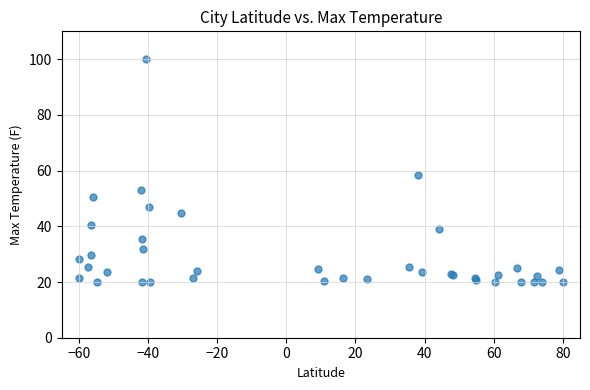

What Y value in the scatter plot is closest to 60?

58.3